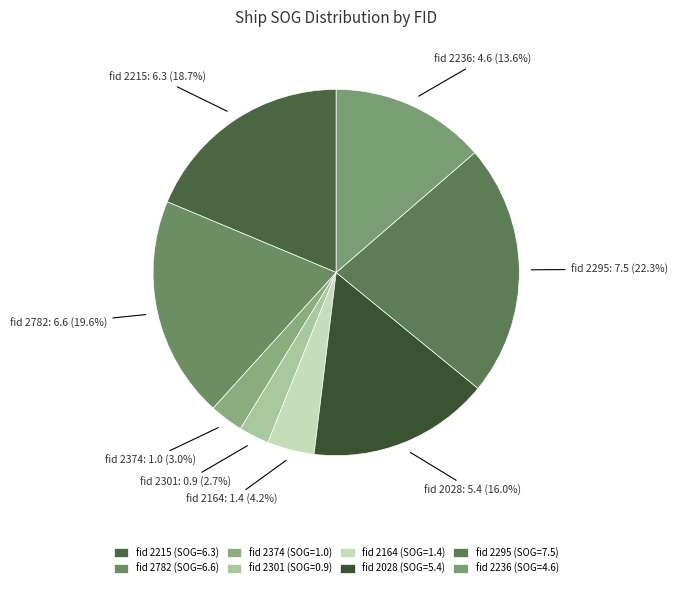

How many slices are in this pie chart?

8